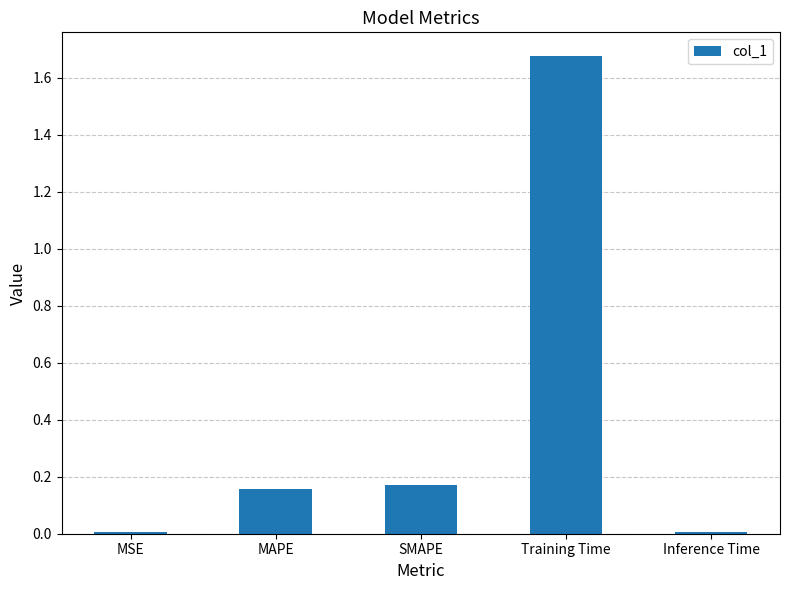

True or false: the data shows 0.0 at SMAPE.

False